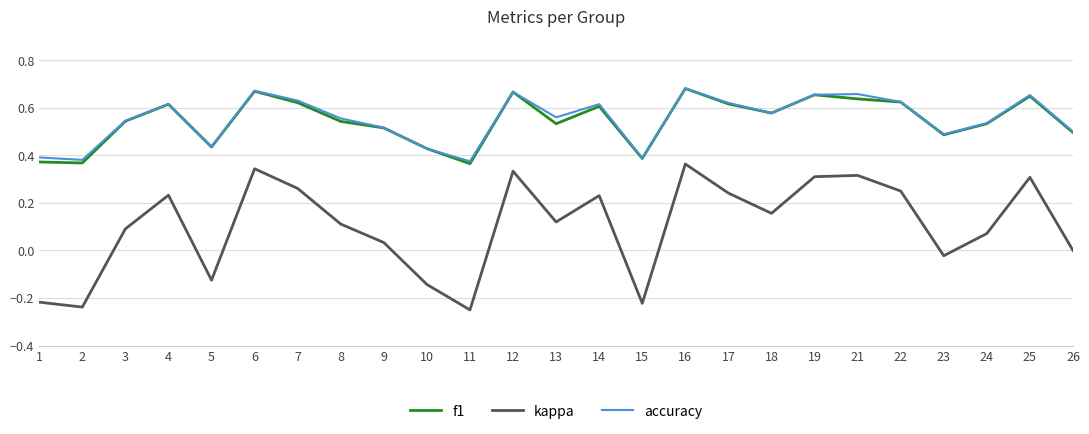

True or false: kappa and accuracy cross at least once.

False